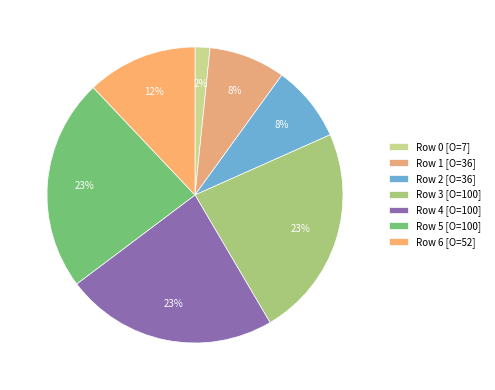

How many slices are in this pie chart?

7